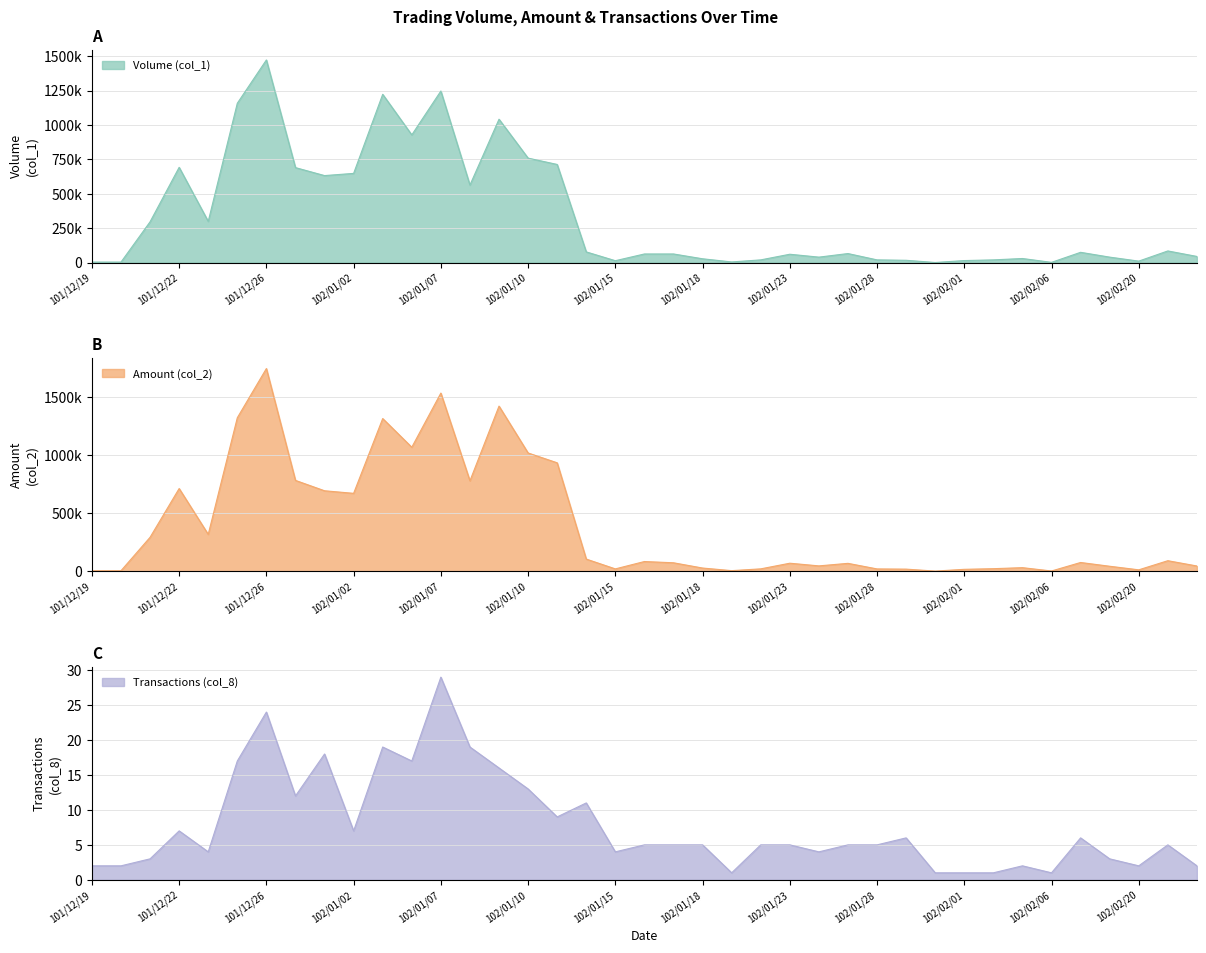

What is the maximum value for Transactions (col_8)?

29